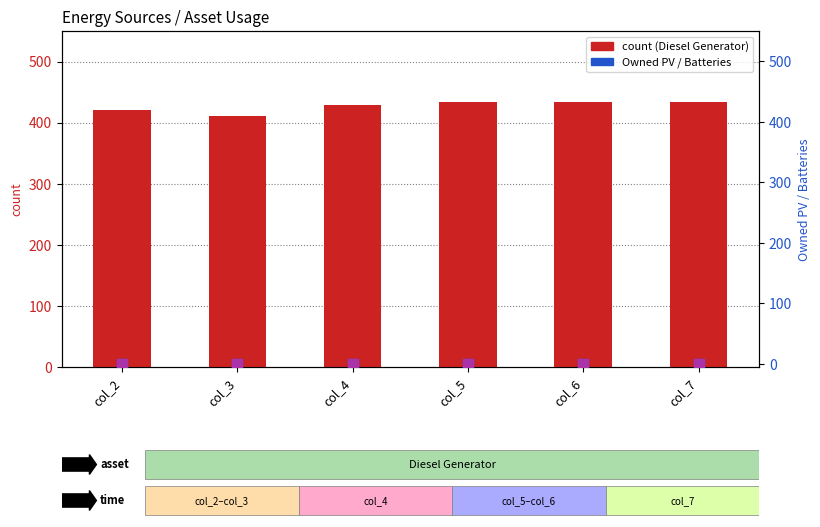

Which series reaches the minimum Y coordinate?

Owned PV